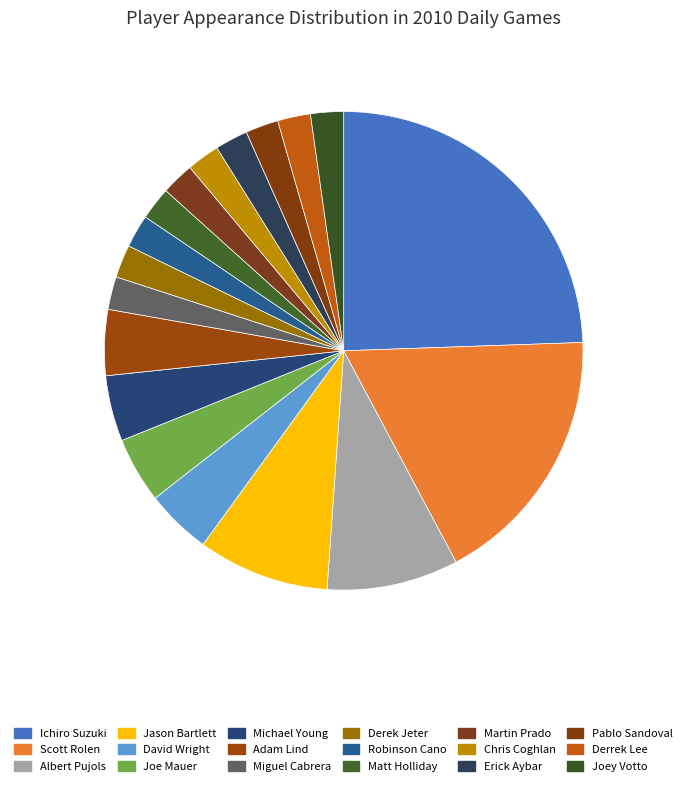

How many slices are in this pie chart?

18